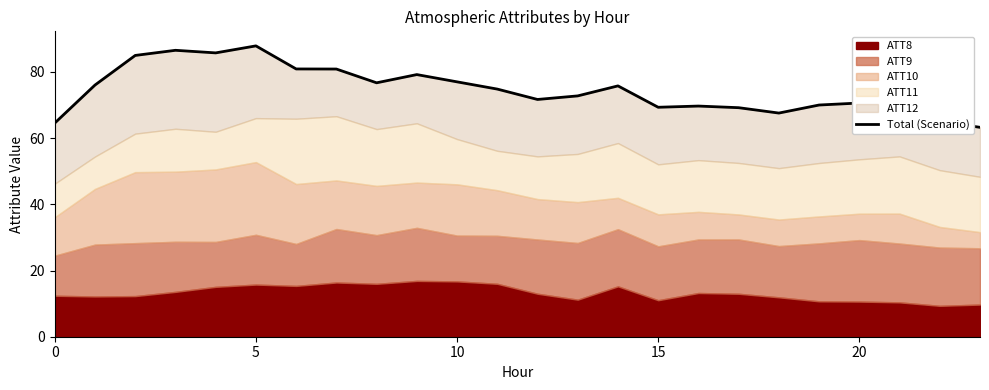

How many lines are shown in the chart?

1